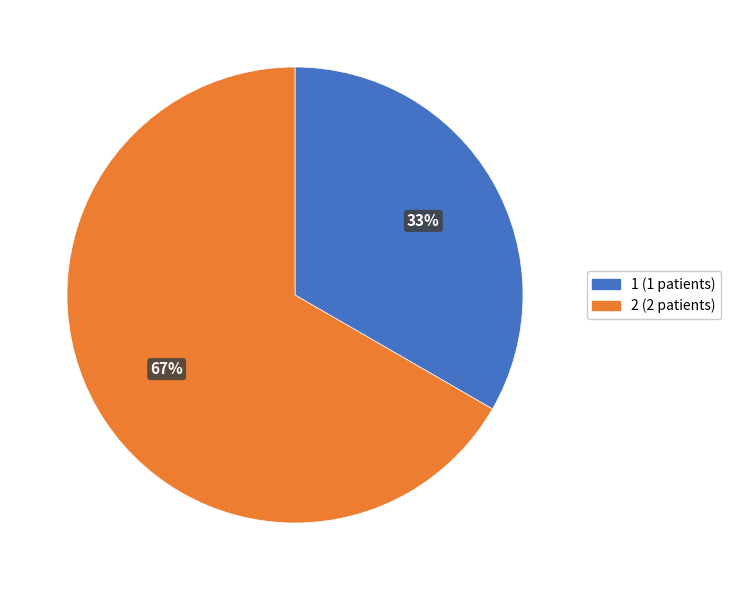

Count the number of slices in the pie.

2